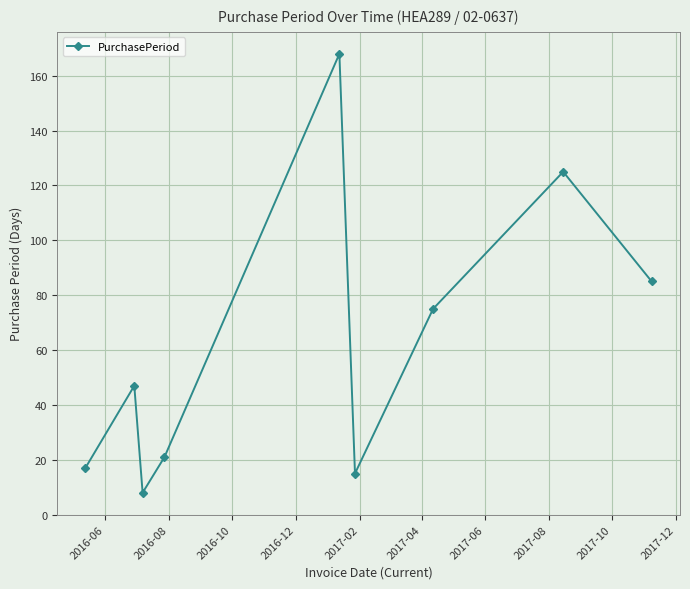

What is the smallest value displayed?

8